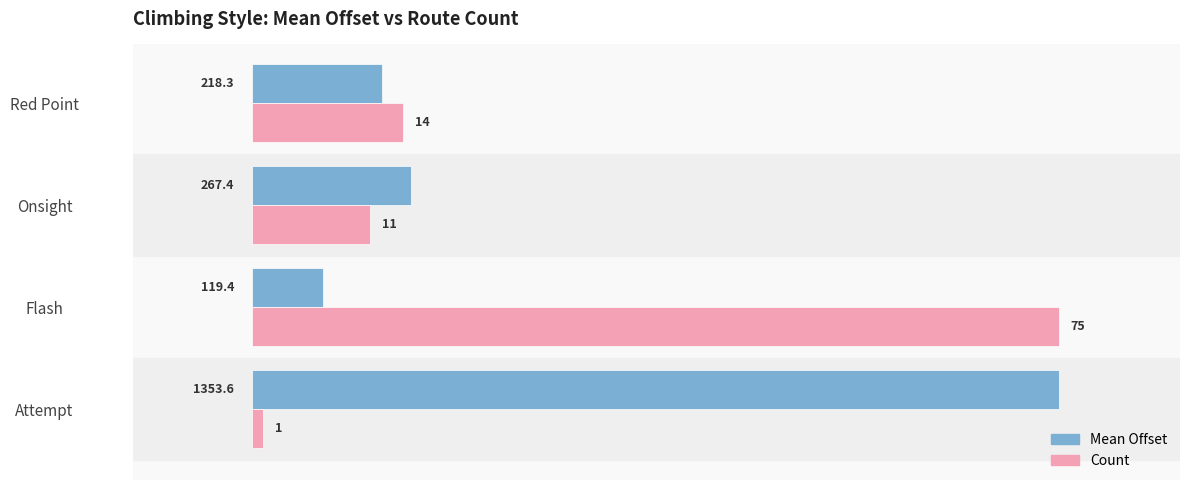

At which category is the sum across all series the highest?

Flash